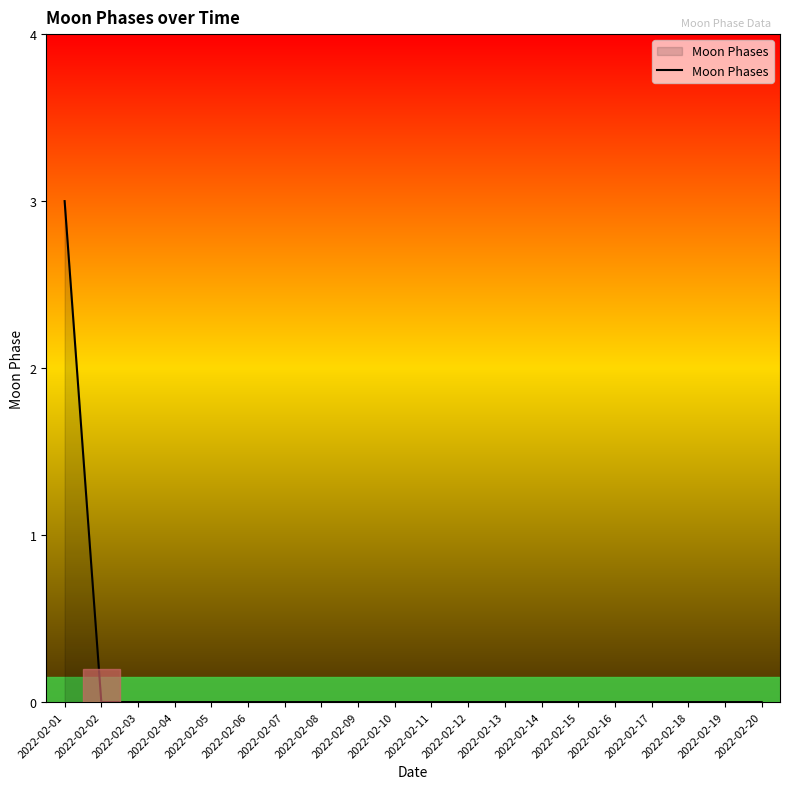

Does the chart have visible grid lines?

No